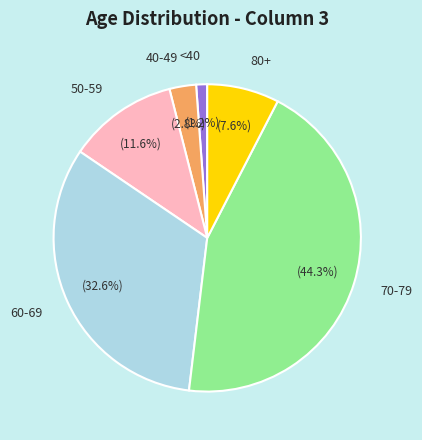

What percentage do 60-69 and 40-49 together represent?

35.4%